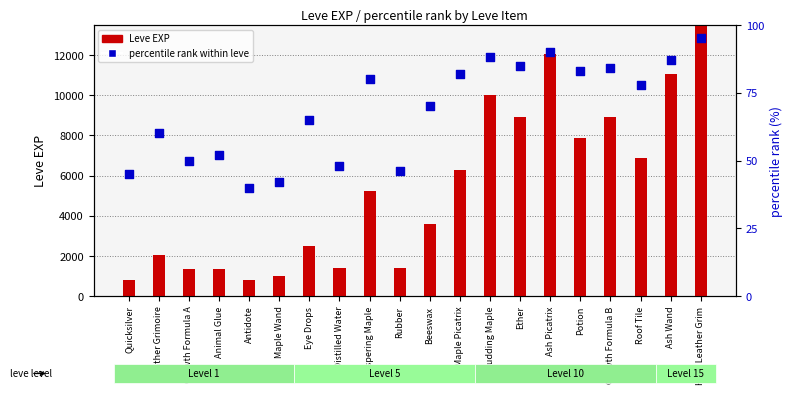

Which series contains the lowest Y value?

percentile rank within leve